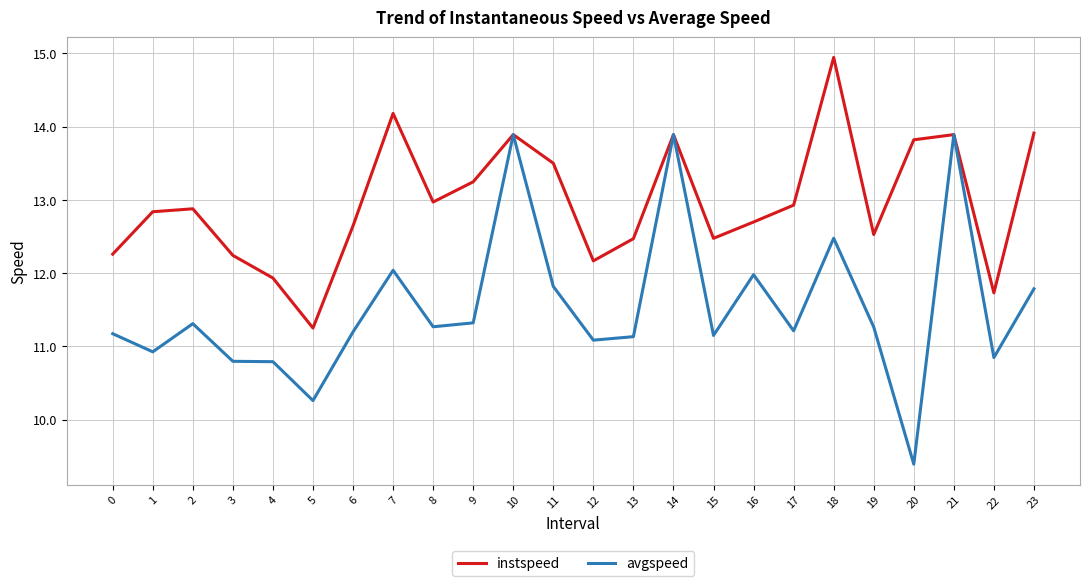

Which series changed the most between 3 and 12?

avgspeed